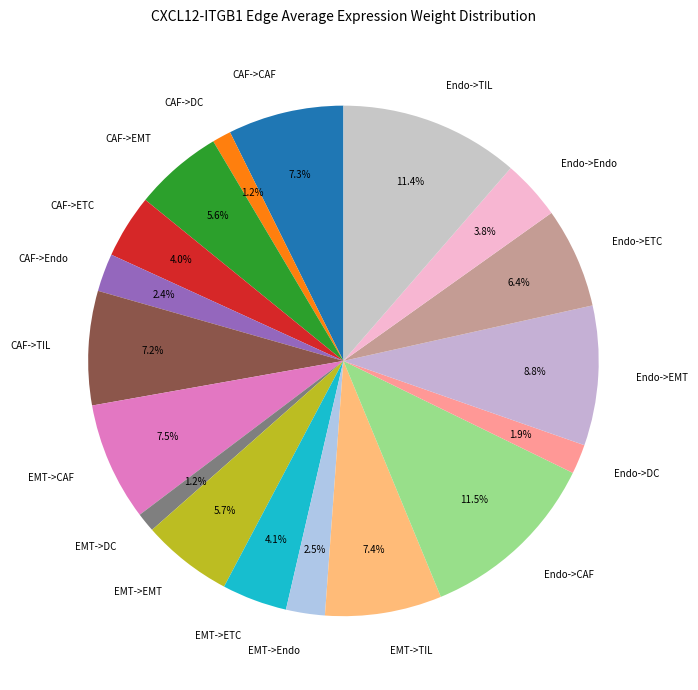

What is the total percentage of CAF->DC and CAF->Endo?

3.6%